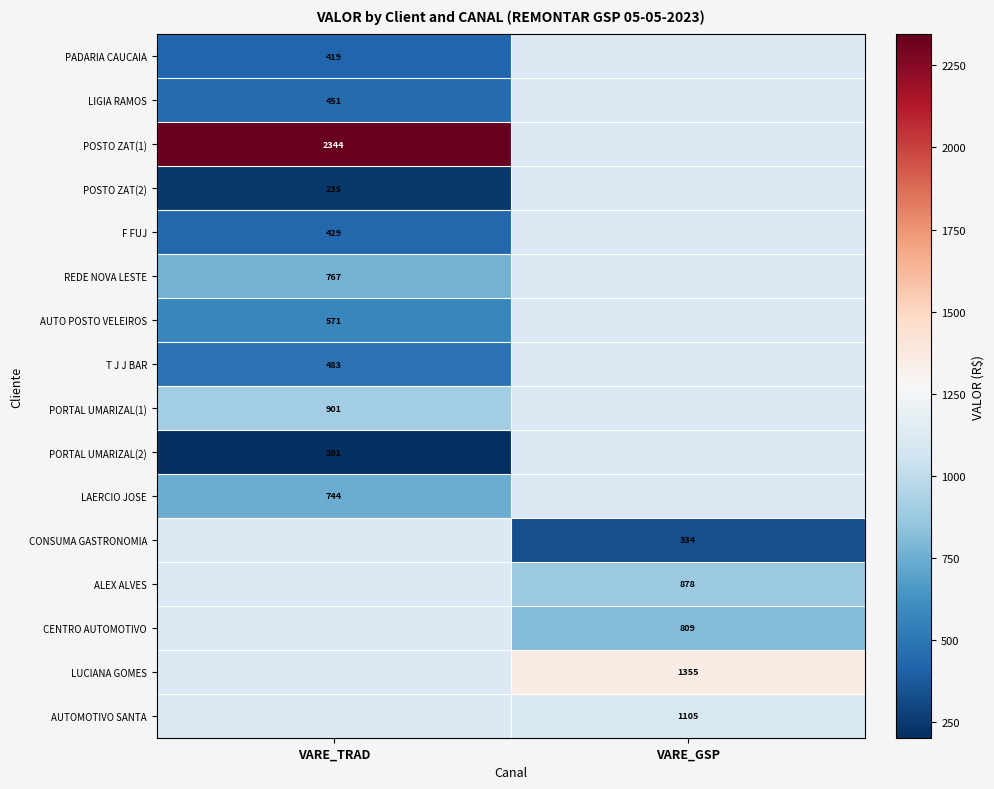

List the series in order of their peak value, lowest first.

PORTAL UMARIZAL(2), POSTO ZAT(2), PADARIA CAUCAIA, F FUJ, LIGIA RAMOS, T J J BAR, AUTO POSTO VELEIROS, LAERCIO JOSE, REDE NOVA LESTE, PORTAL UMARIZAL(1), POSTO ZAT(1), CONSUMA GASTRONOMIA, ALEX ALVES, CENTRO AUTOMOTIVO, LUCIANA GOMES, AUTOMOTIVO SANTA